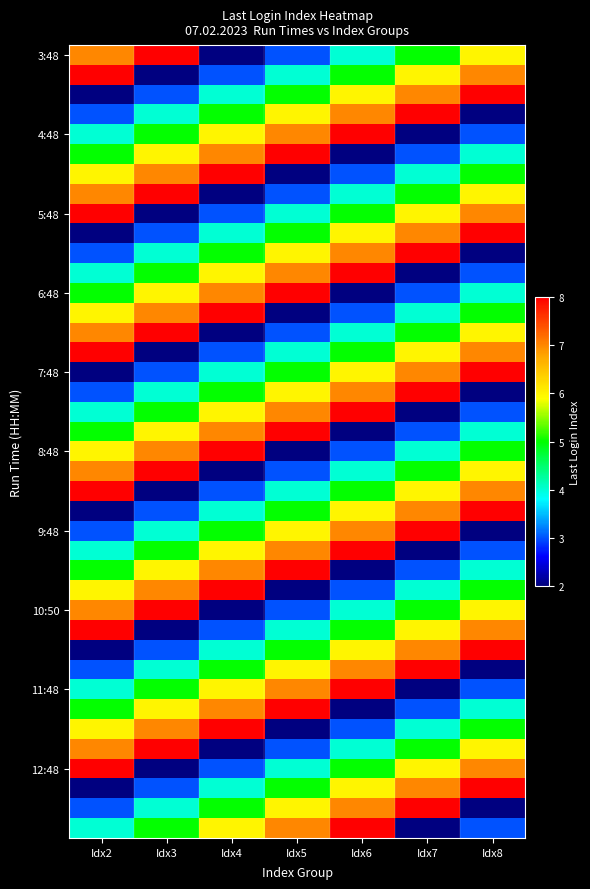

What is the total value across all series at Idx2?

199